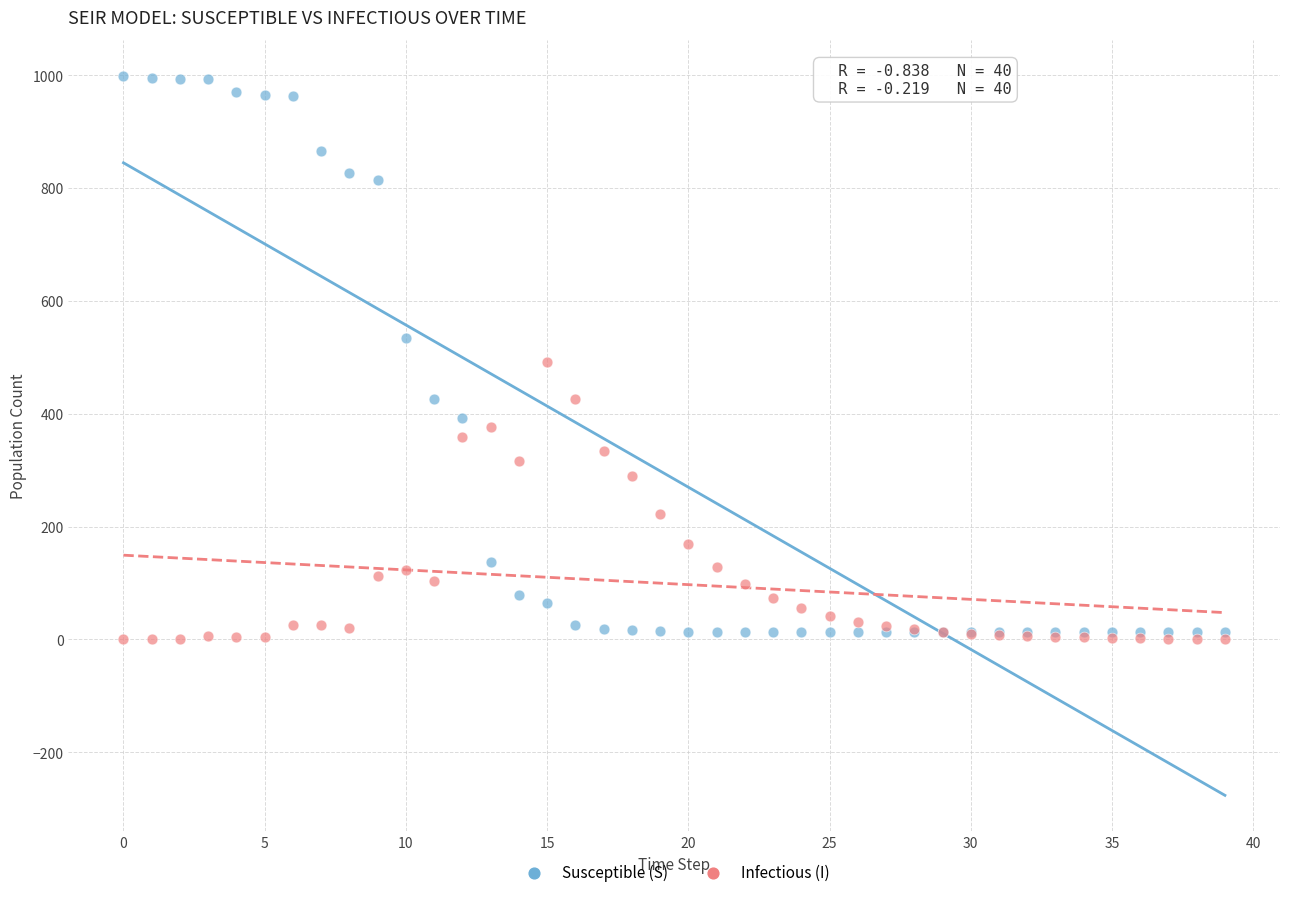

Which series reaches the minimum Y coordinate?

Infectious (I)